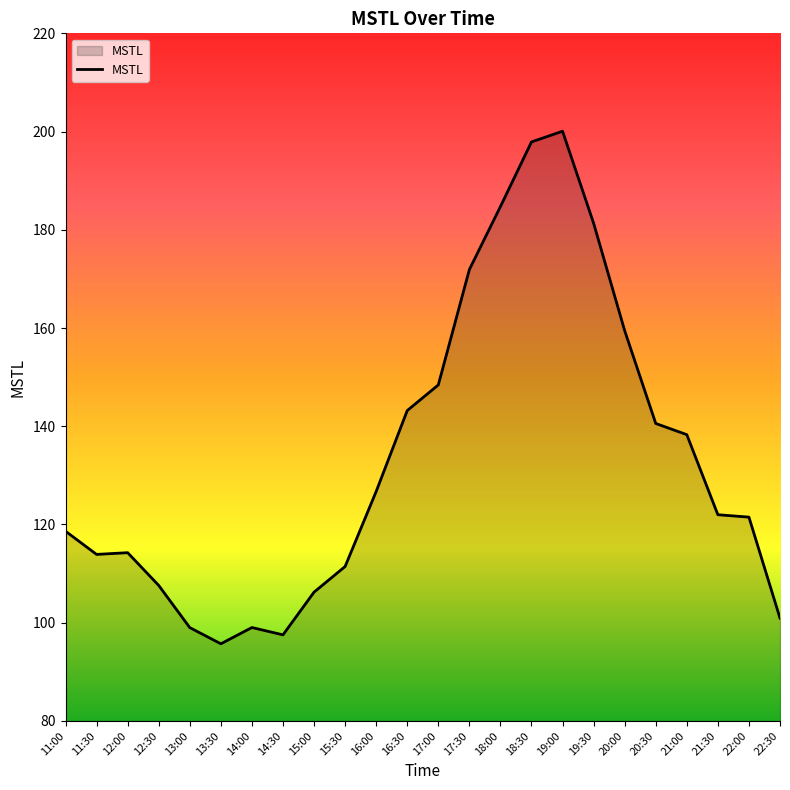

Approximately how many times larger is the value at 20:00 compared to 11:00?

1.3